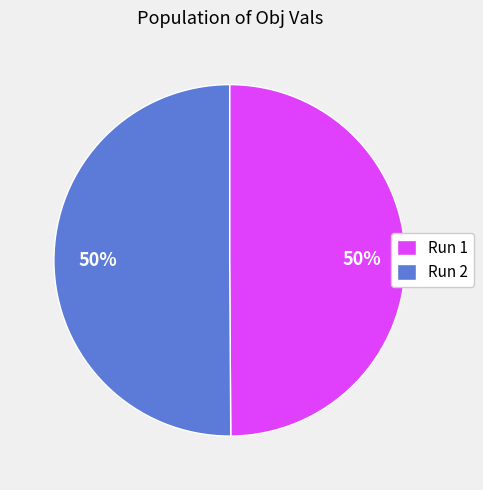

Count the number of slices in the pie.

2